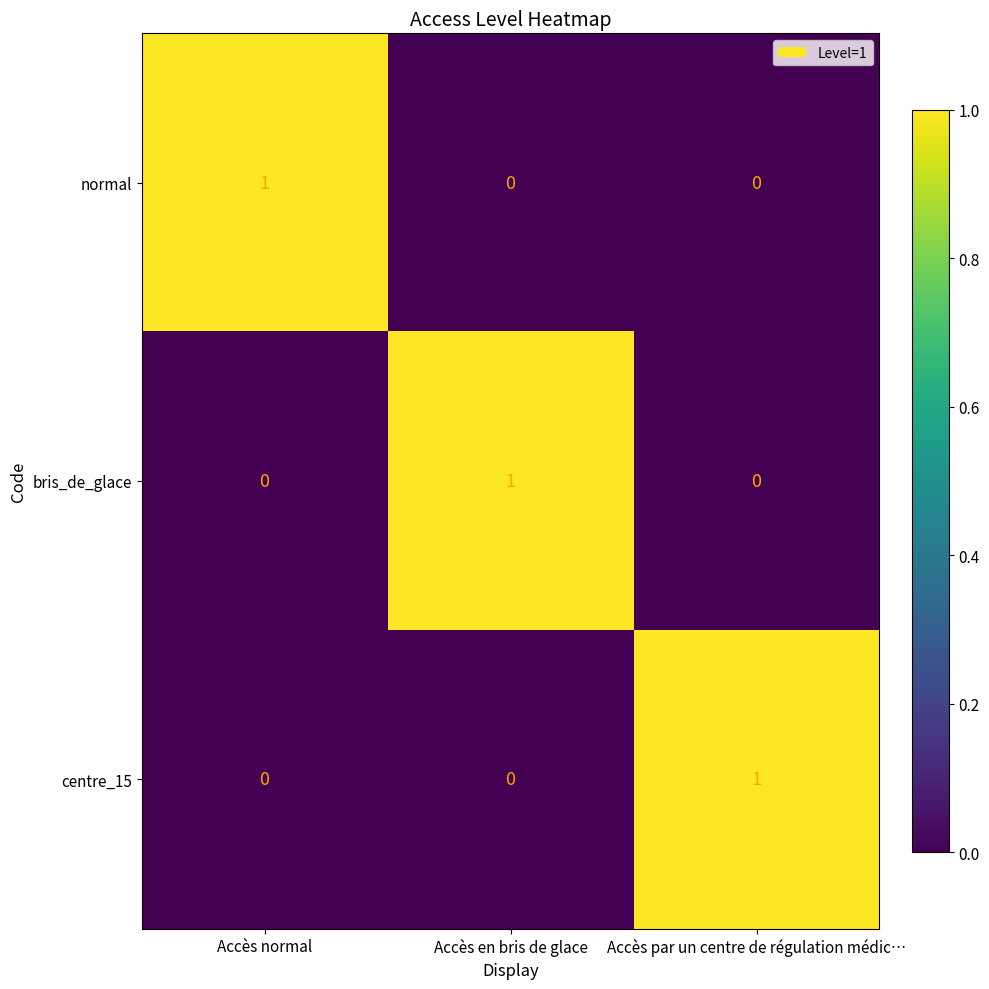

True or false: centre_15 has a value of 0 at Accès en bris de glace.

True